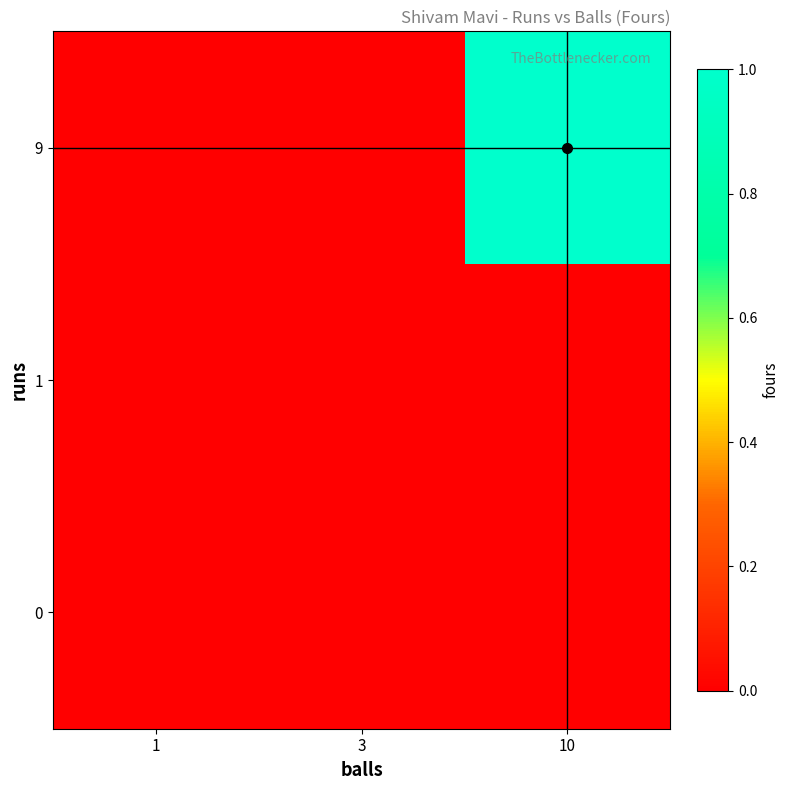

At 10, list the series in order from smallest to largest.

0, 1, 9